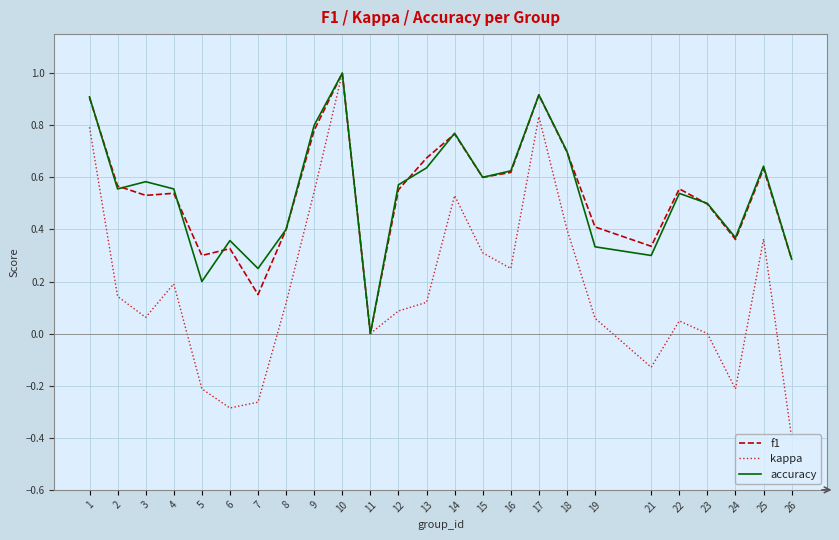

Is it true that accuracy equals 0.2 at 7?

True